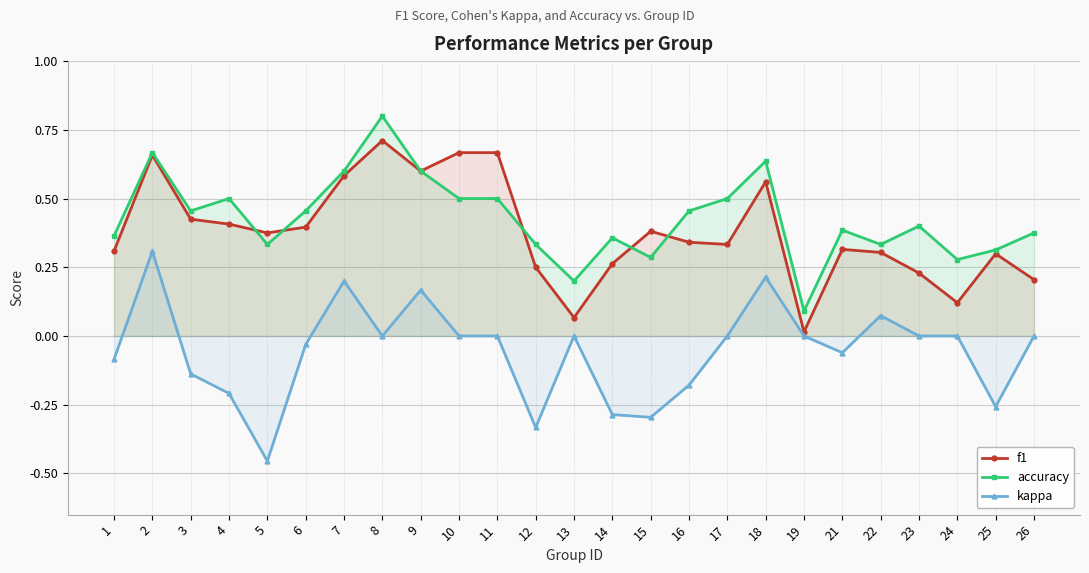

True or false: f1 and kappa cross at least once.

False